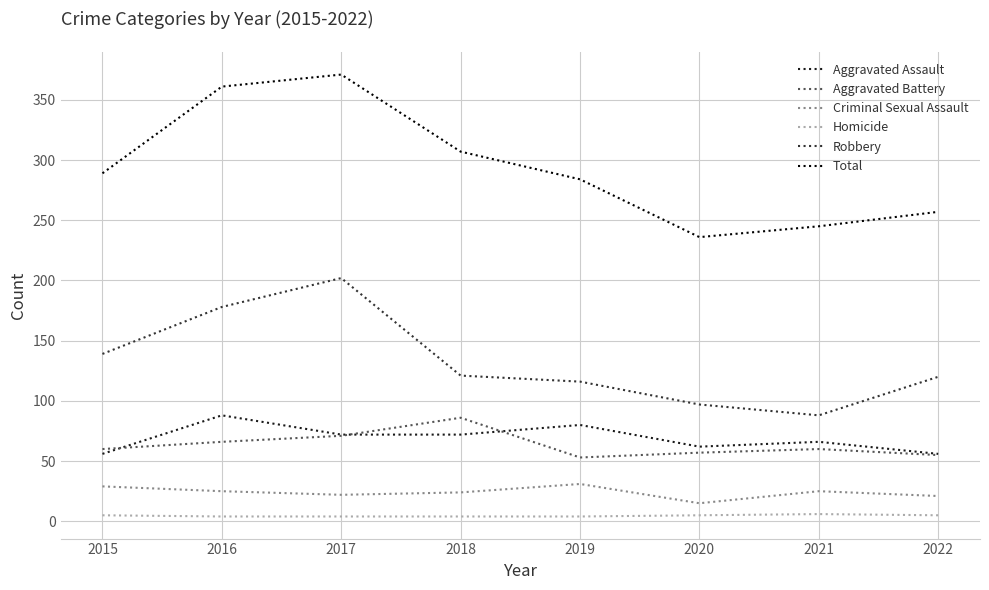

True or false: Criminal Sexual Assault and Robbery intersect in this chart.

False